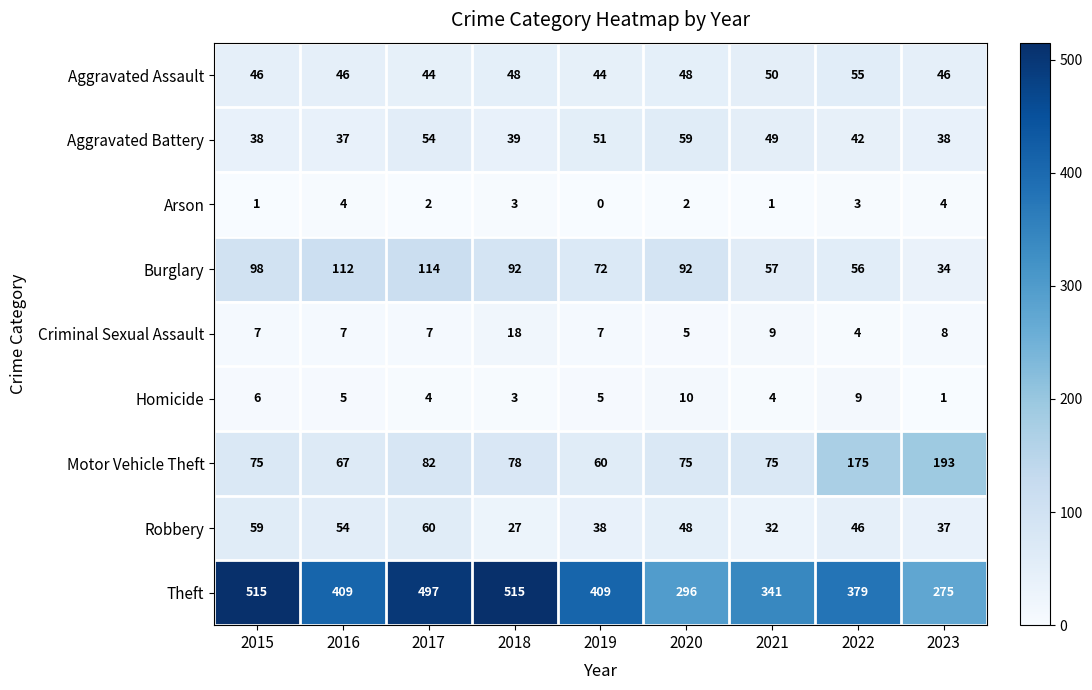

How many data points does each series have?

9